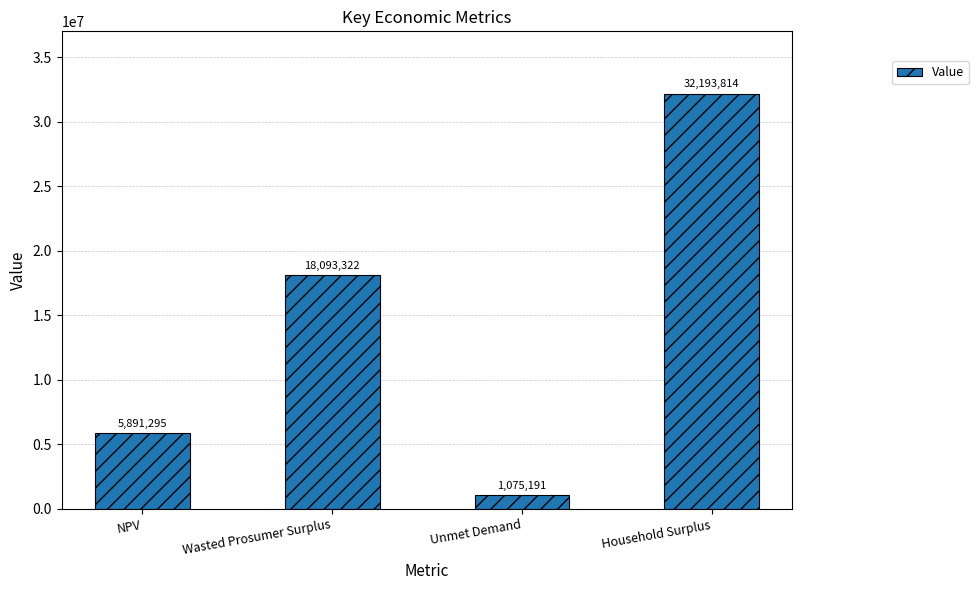

What is the label of the 2nd bar from the right?

Unmet Demand